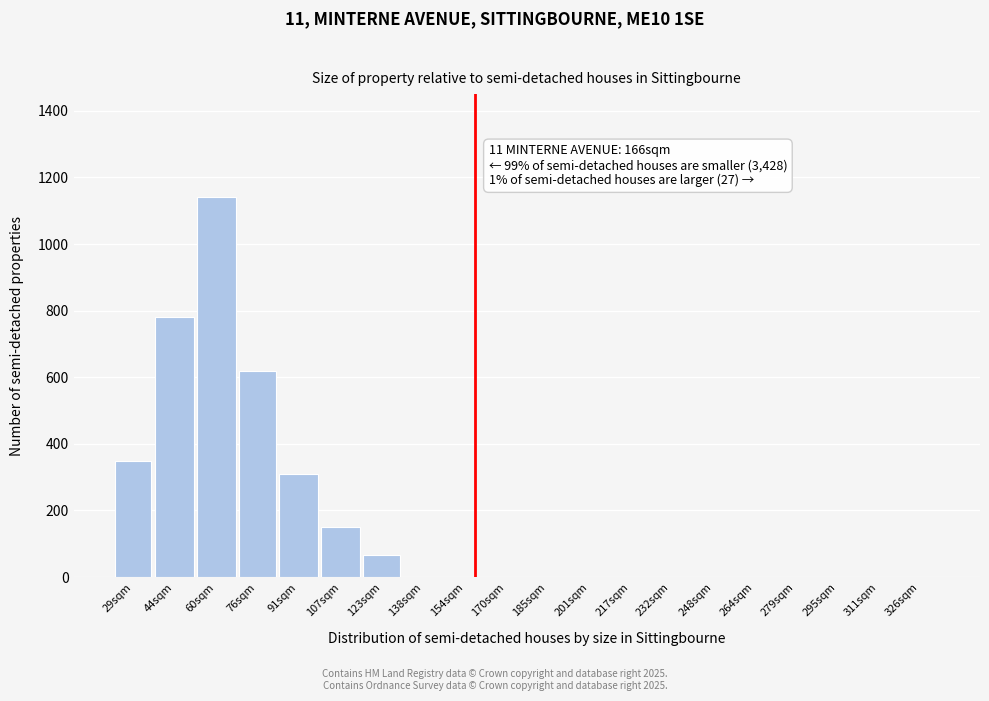

Reading right to left, transcribe all the data shown in this chart.

326sqm=0	311sqm=0	295sqm=0	279sqm=0	264sqm=0	248sqm=0	232sqm=0	217sqm=0	201sqm=0	185sqm=0	170sqm=0	154sqm=0	138sqm=0	123sqm=65	107sqm=150	91sqm=310	76sqm=620	60sqm=1140	44sqm=780	29sqm=350